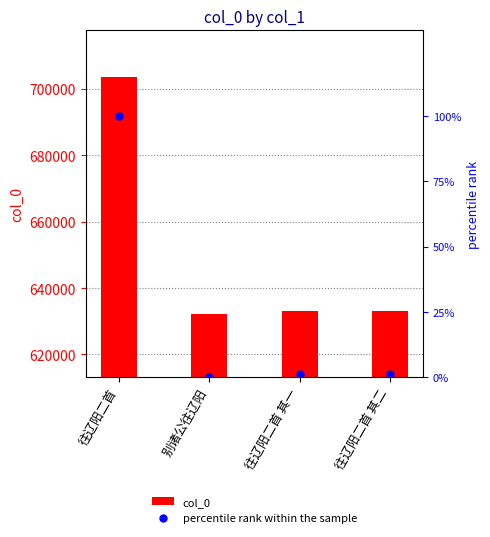

Which series contains the lowest Y value?

percentile rank within the sample